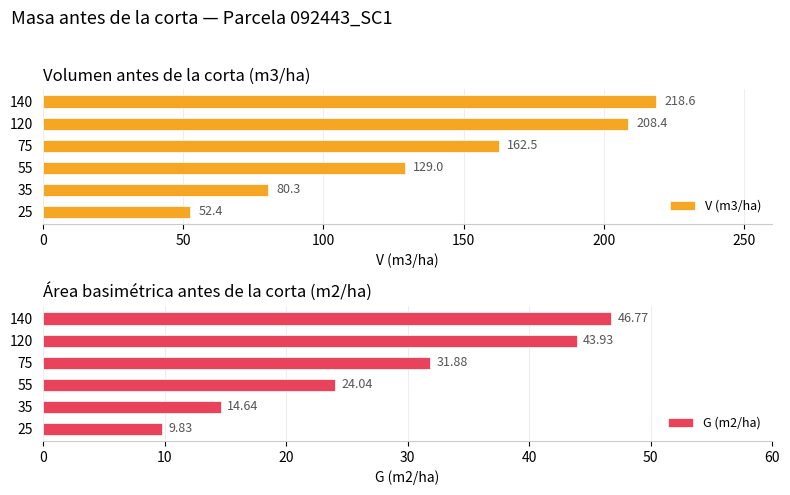

List the series in order of their overall mean, highest first.

V (m3/ha), G (m2/ha)